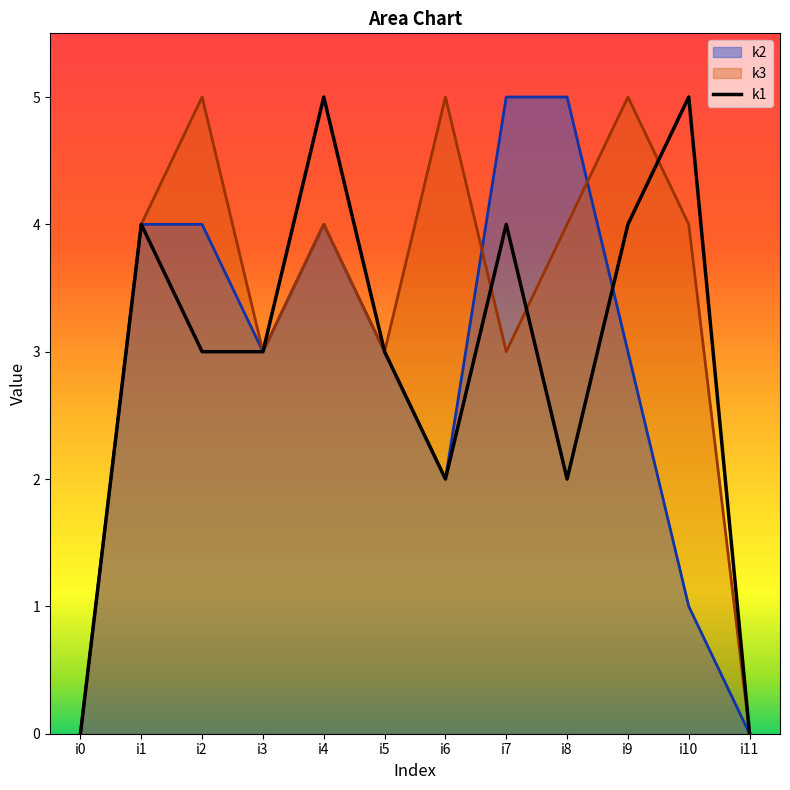

True or false: k2 has a value of 6 at i2.

False